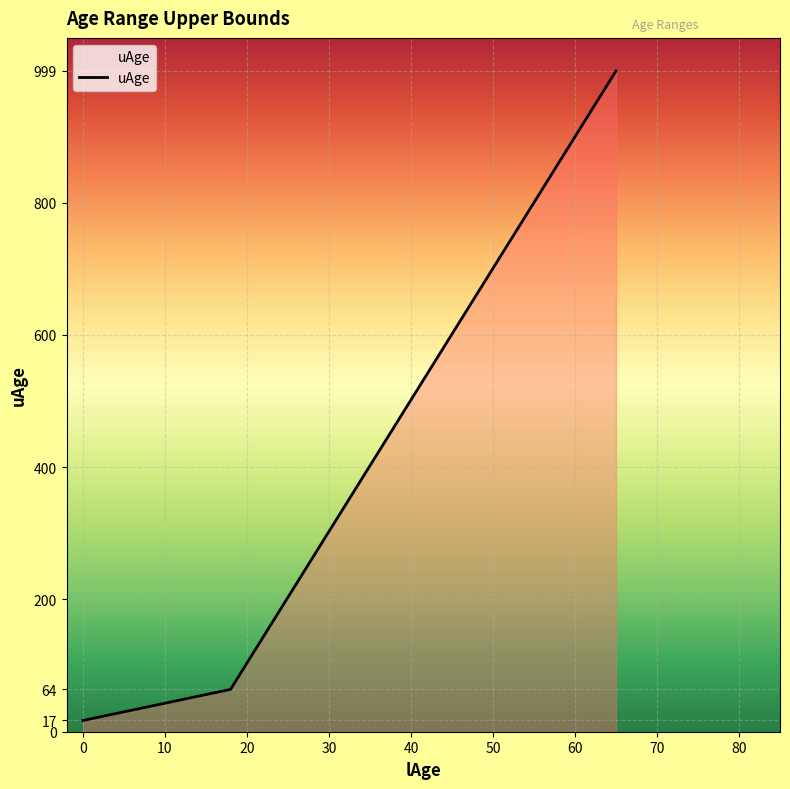

Count the number of data series in this chart.

1